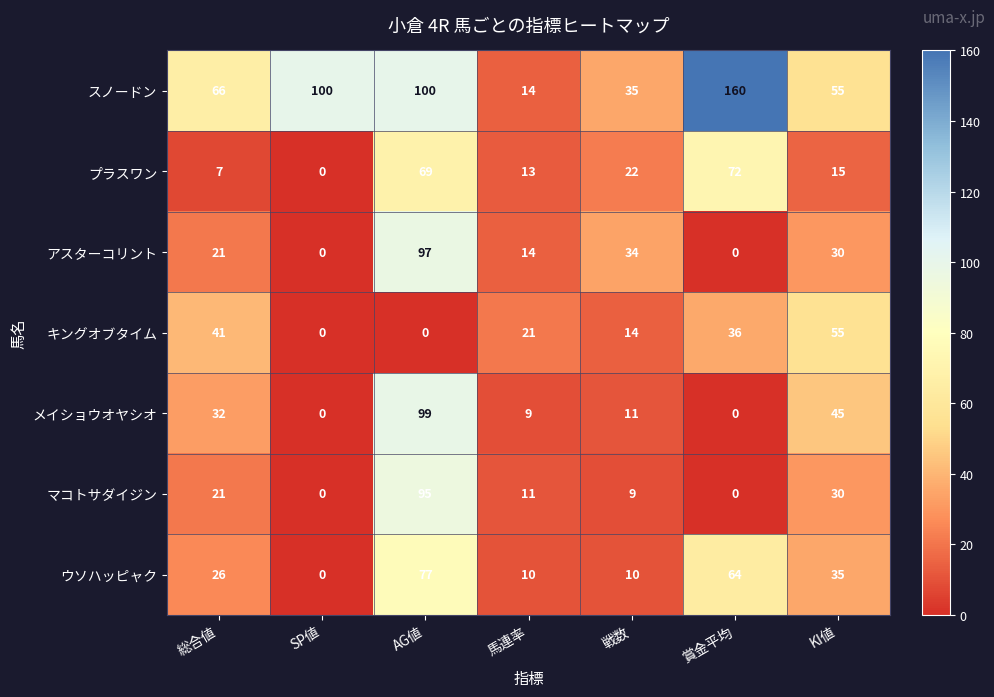

At which label is ウソハッピャク closest to 38?

KI値